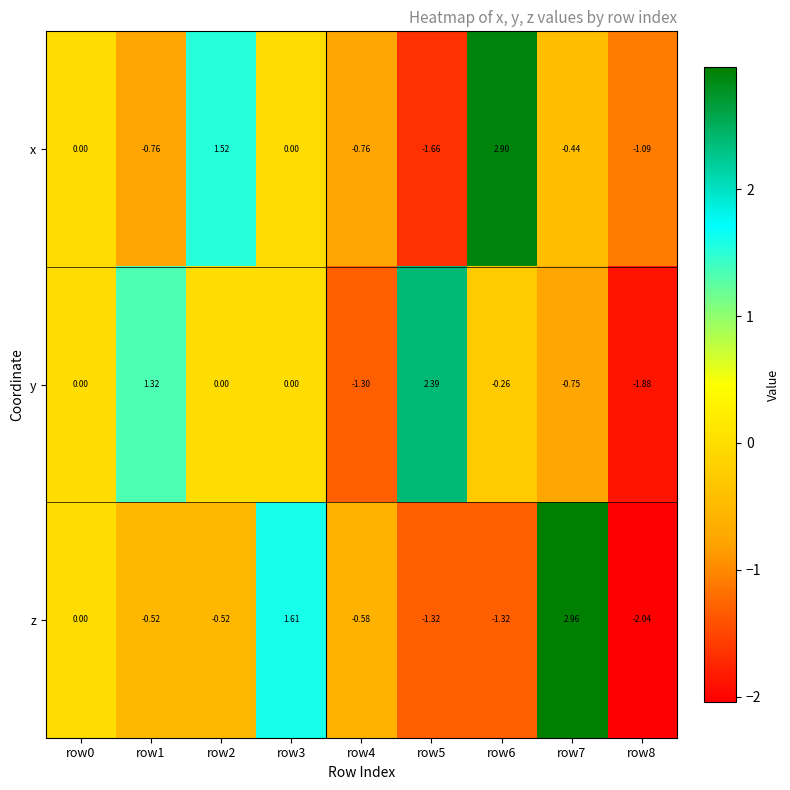

Which series has the largest total across all categories?

x